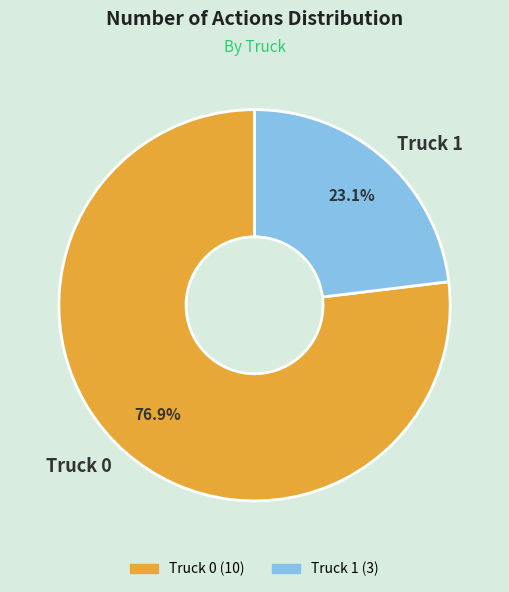

To the nearest percent, what is the combined percentage of Truck 1 and Truck 0?

100%